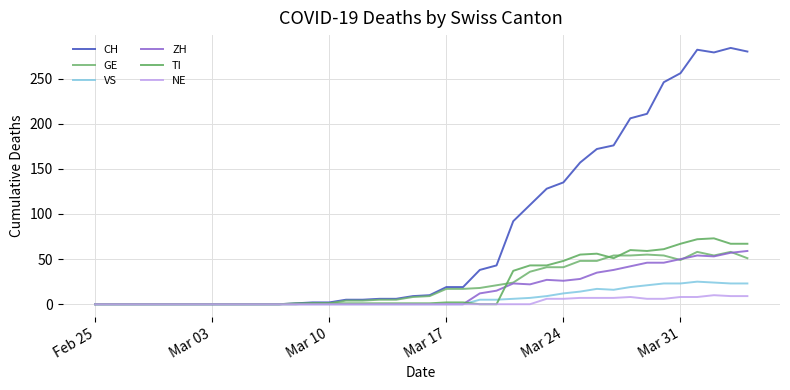

At how many categories does at least one series exceed 134?

12